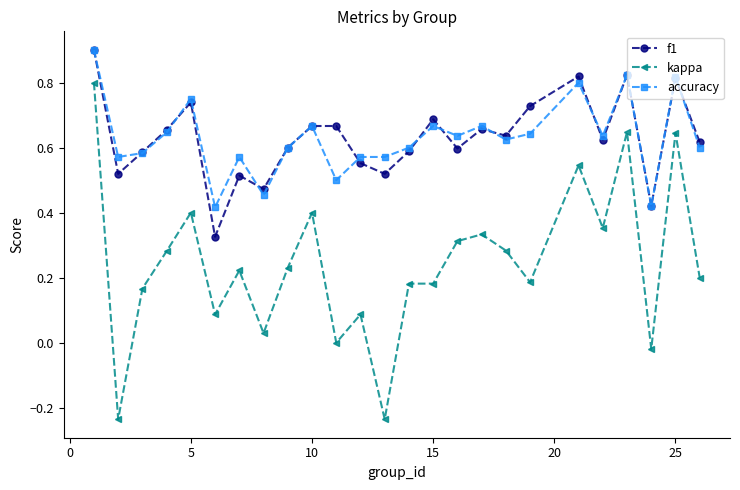

Which series has the widest spread of values?

kappa